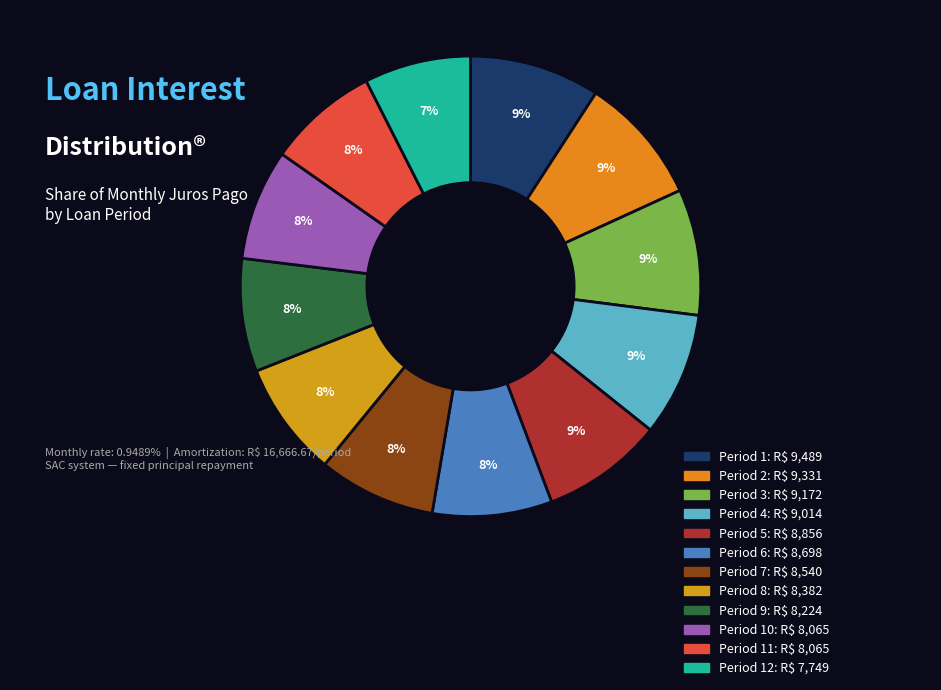

Count the number of slices in the pie.

12